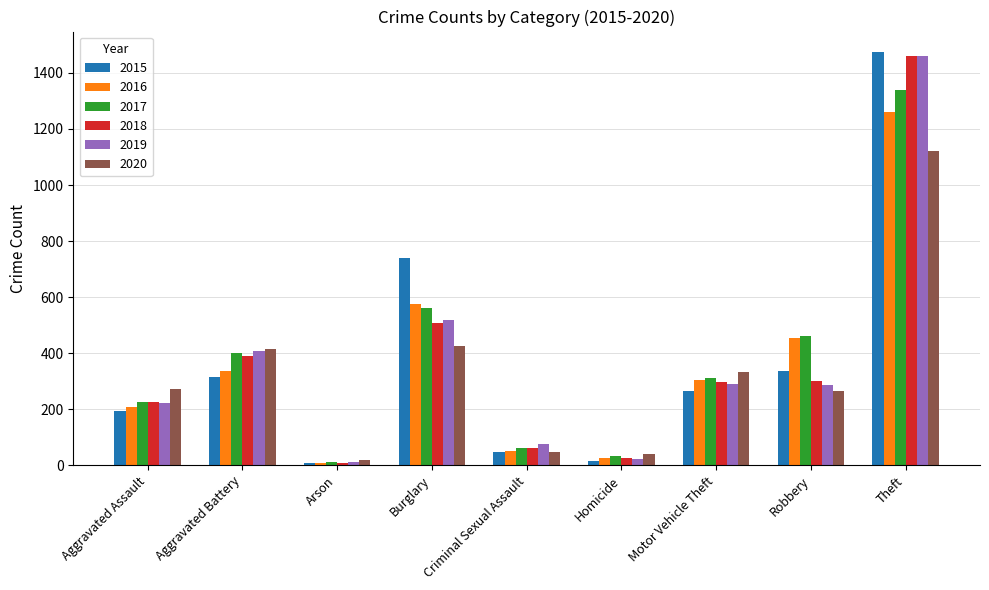

What is the total value across all series at Aggravated Battery?

2264